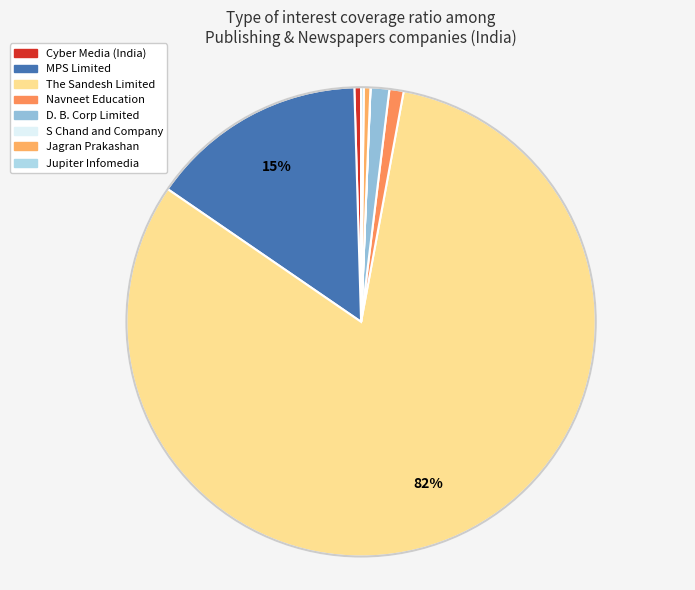

To the nearest percent, what portion does MPS Limited represent?

15%